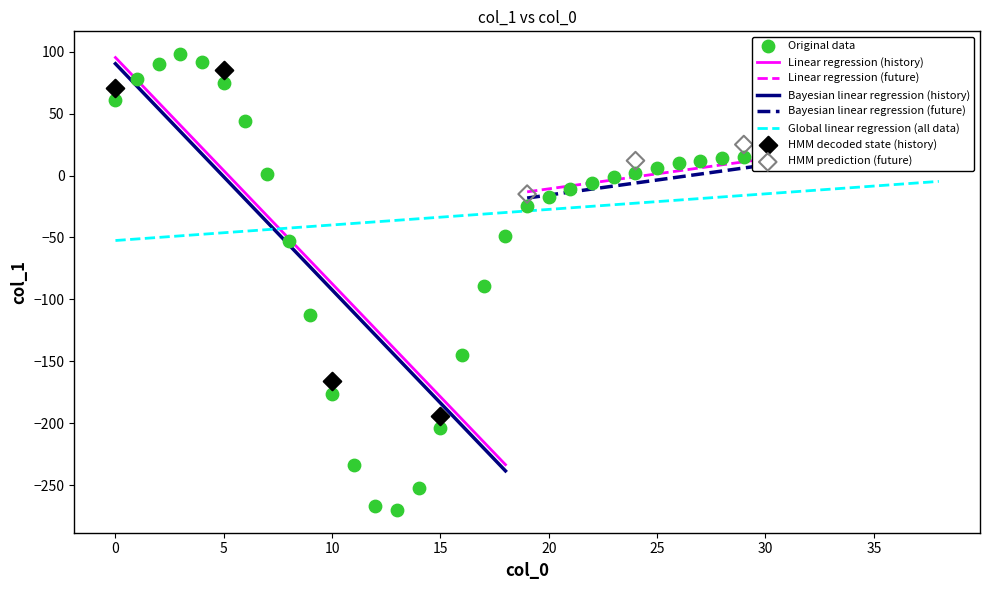

What is the change in value from 21 to 33?

+31